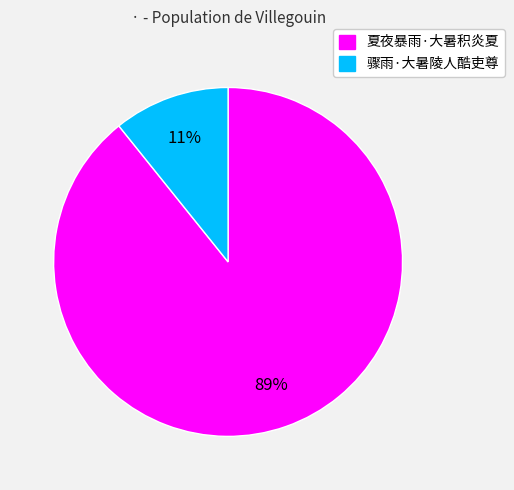

Rank the categories by value from highest to lowest.

夏夜暴雨·大暑积炎夏, 骤雨·大暑陵人酷吏尊